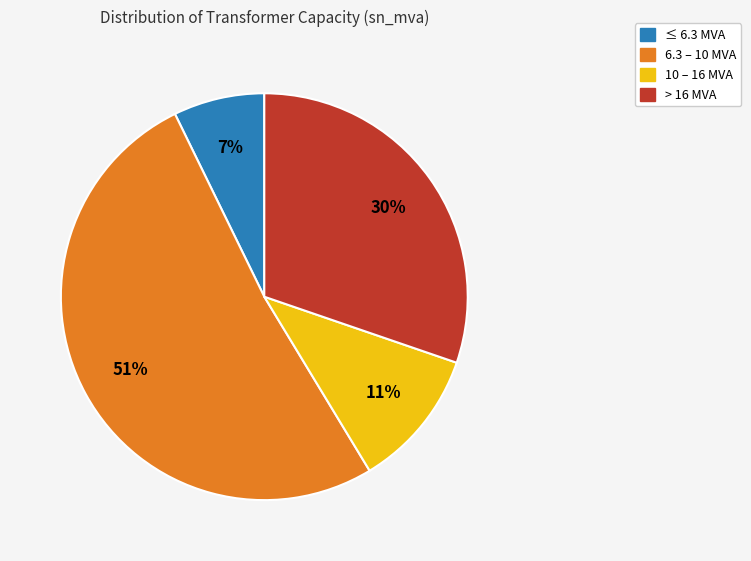

Is there a majority slice in this chart?

Yes